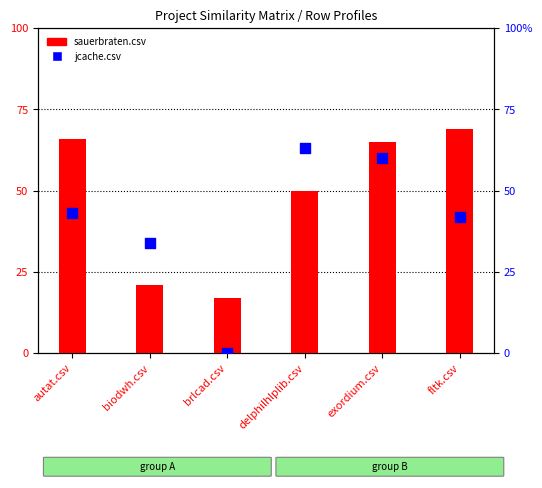

Which series has the largest total across all categories?

sauerbraten.csv